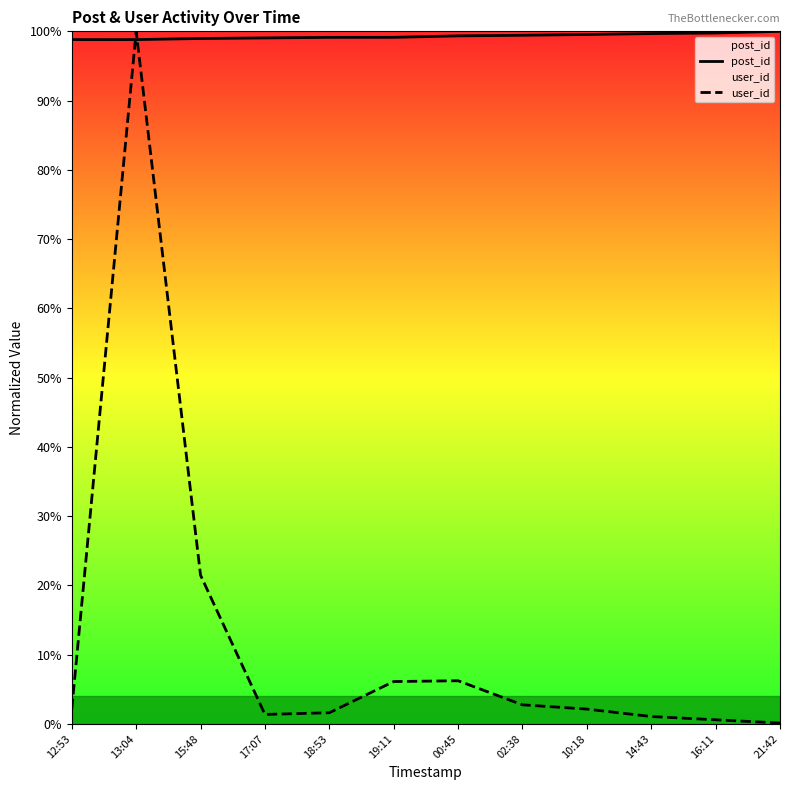

Which series changed the most between 15:48 and 10:18?

user_id